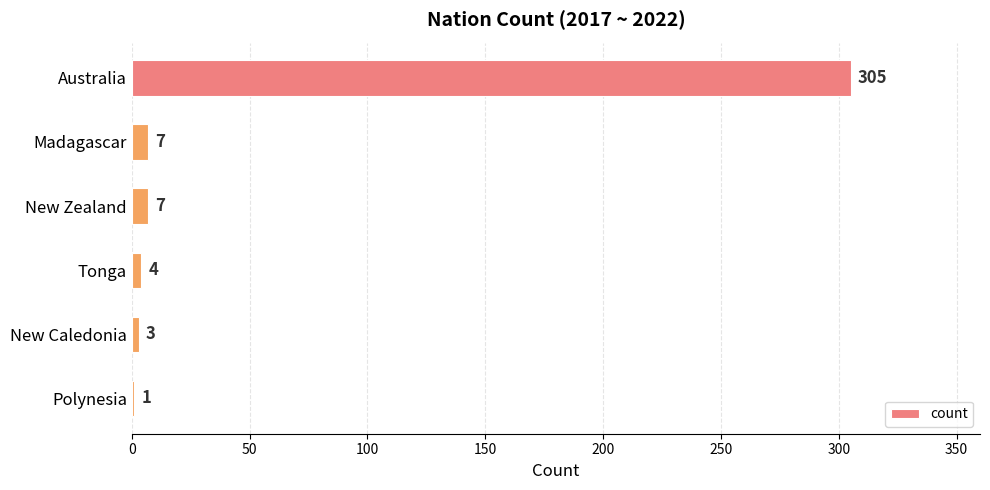

Are the bars horizontal?

Yes